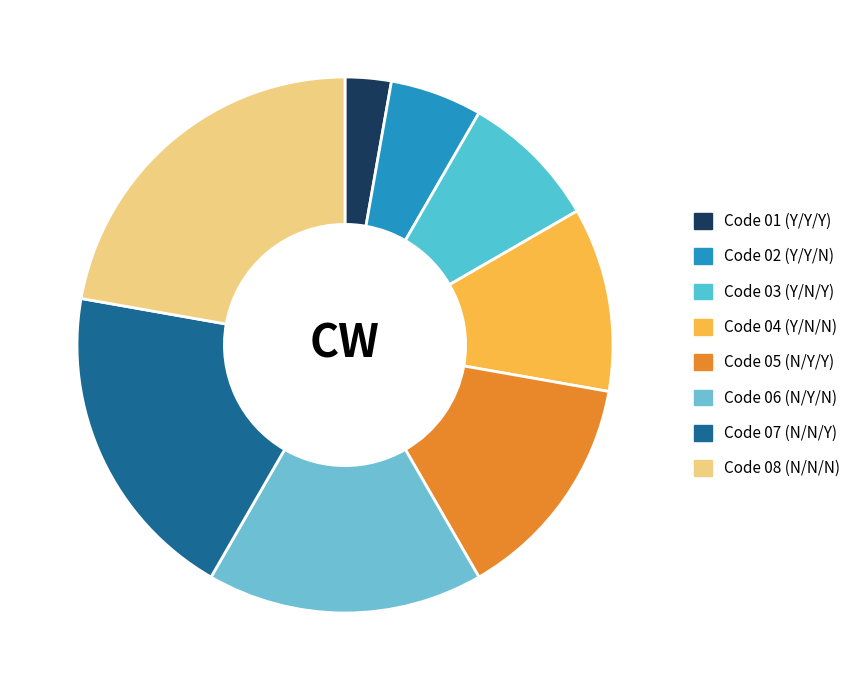

How many slices are in this pie chart?

8